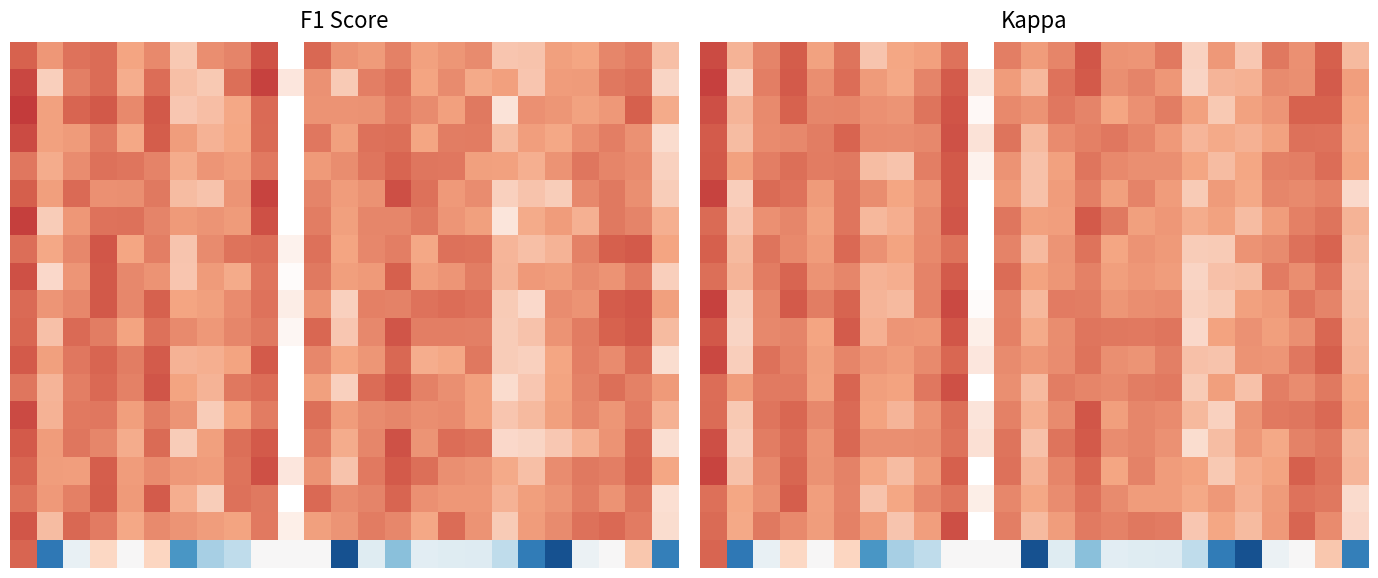

How many data points does each series have?

25